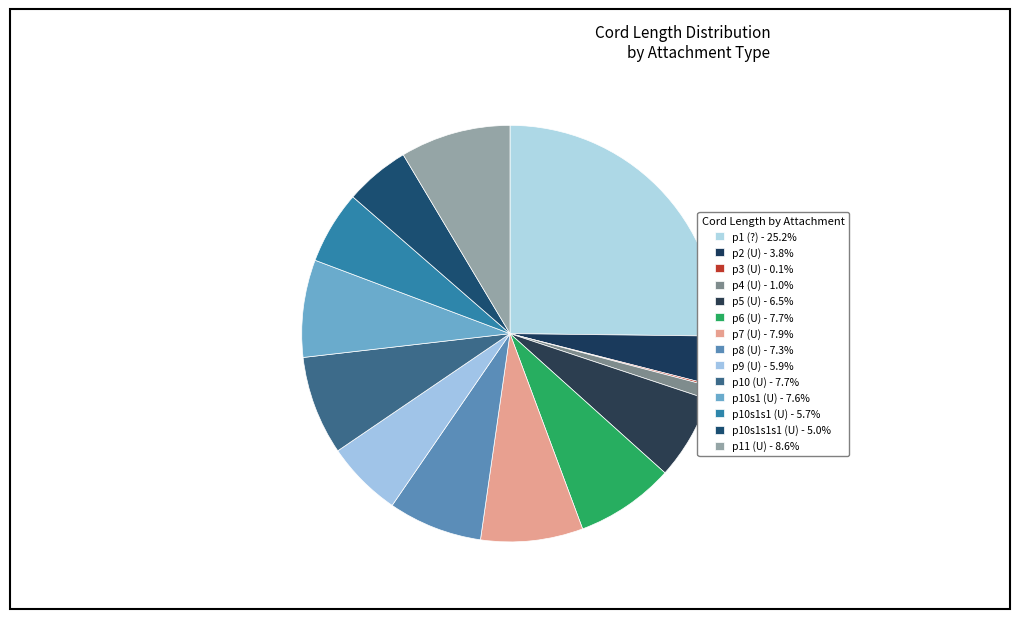

To the nearest percent, what is the difference between the largest and smallest slice percentages?

25%